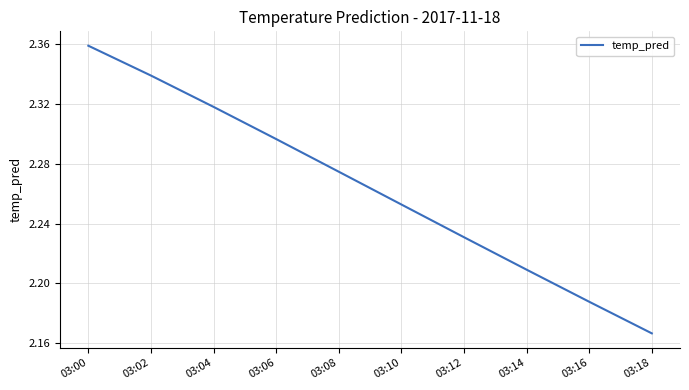

True or false: there are more than 1 points higher than both neighbors.

False